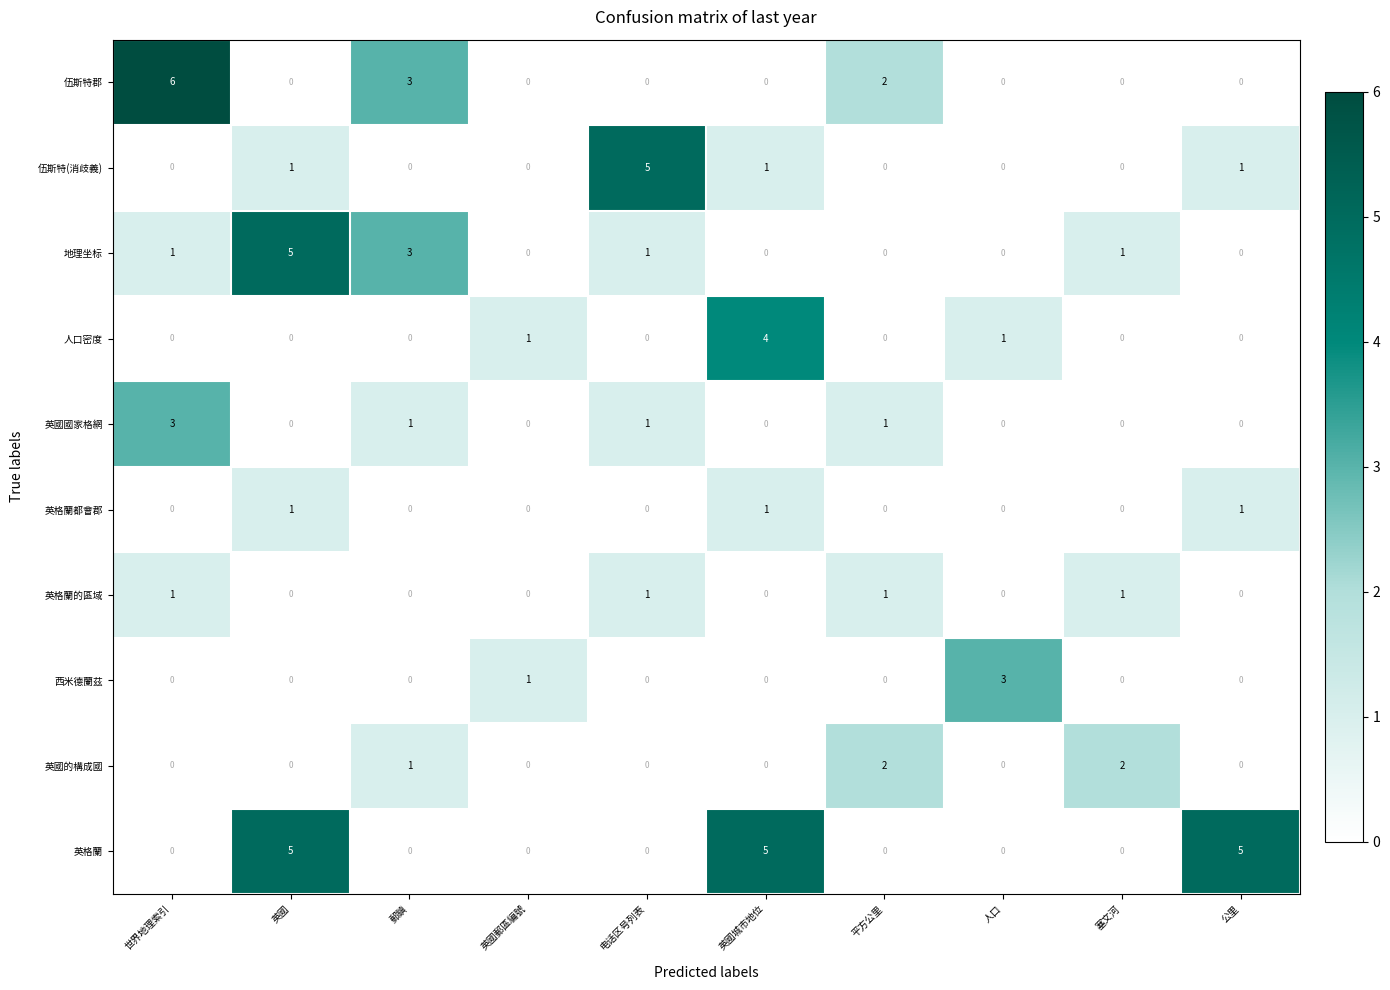

Count the 西米德蘭茲 values in the range 0 to 1.

9